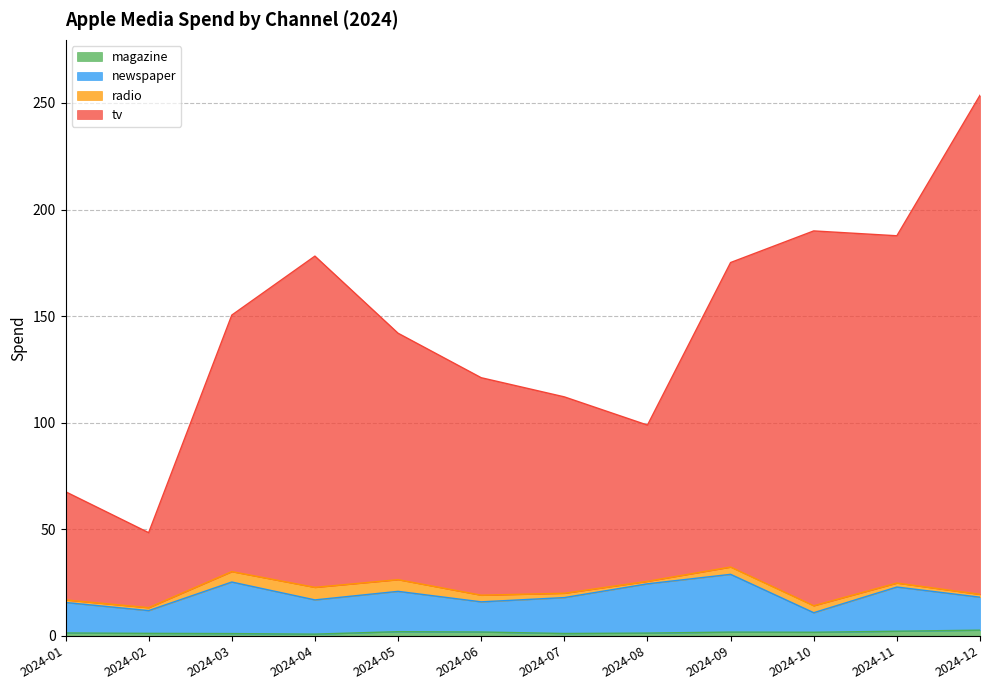

At which category is the sum across all series the highest?

2024-12